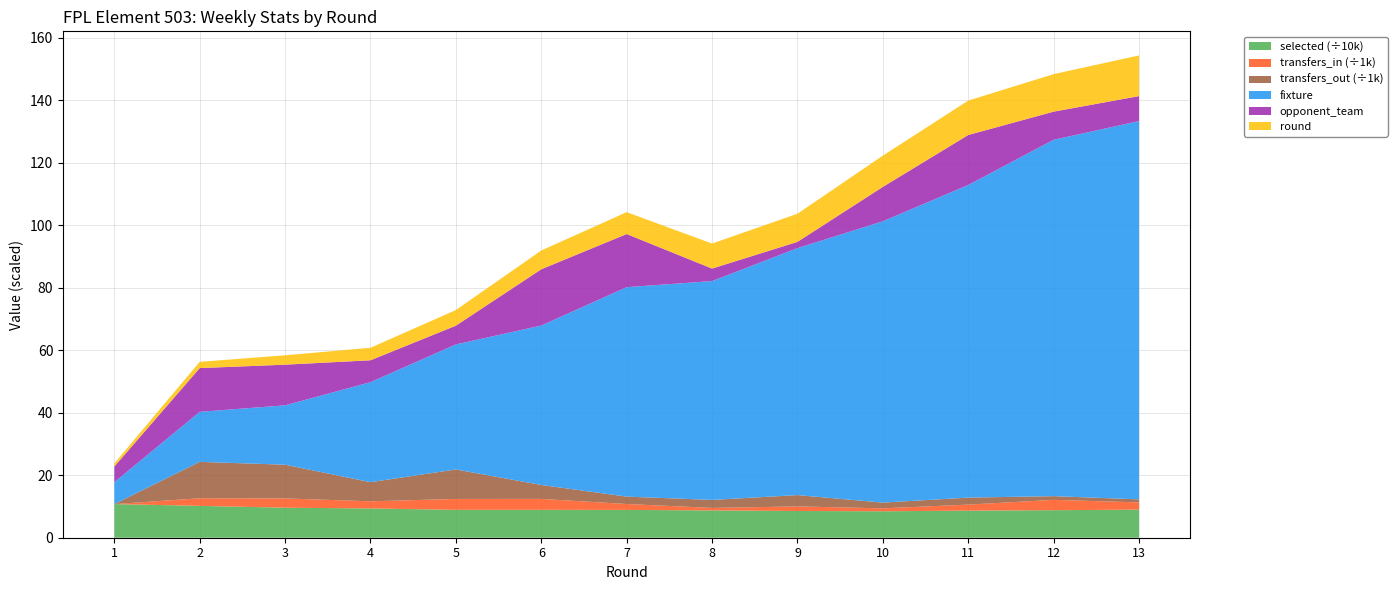

Reading left to right, what are all the values shown in this chart?

selected: 107597	101857	96007	93659	89181	89200	89041	87273	85501	84594	86627	88037	89813
transfers_in: 0	2437	2973	2286	3493	3506	1878	808	1466	939	1928	3315	2313
transfers_out: 0	11645	10783	6109	9425	4452	2366	2562	3623	1832	2241	1180	982
fixture: 7	16	19	32	40	51	67	70	79	90	100	114	121
opponent_team: 5	14	13	7	6	18	17	4	2	11	16	9	8
round: 1	2	3	4	5	6	7	8	9	10	11	12	13